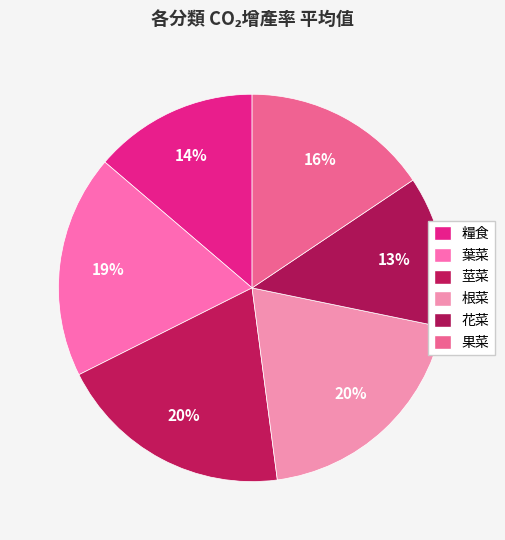

Count the number of slices in the pie.

6